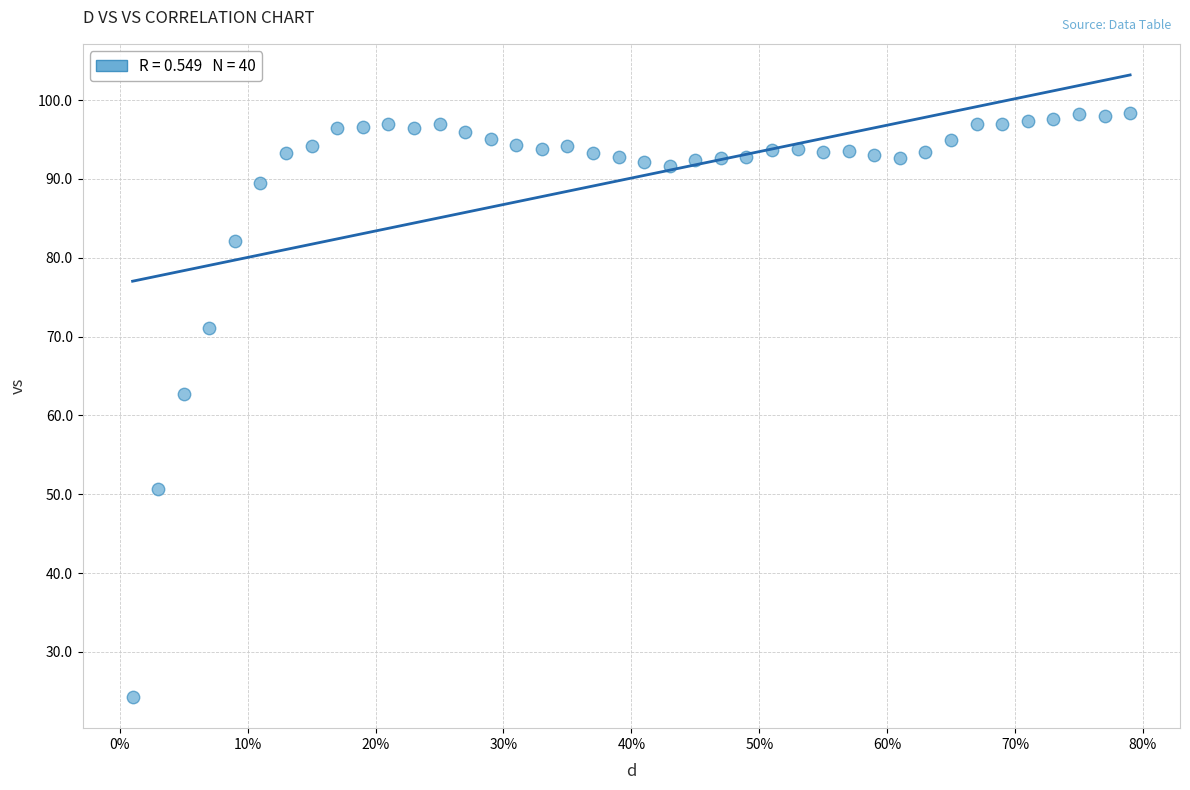

What Y value in the scatter plot is closest to 61?

62.8